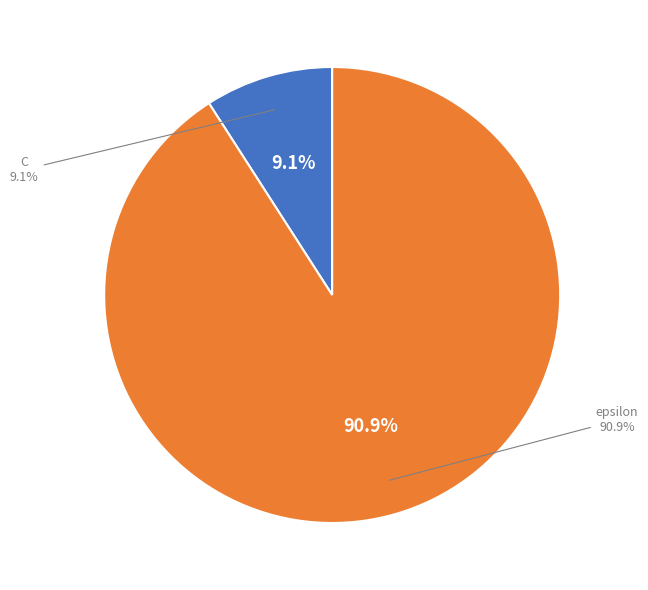

Count the number of slices in the pie.

2